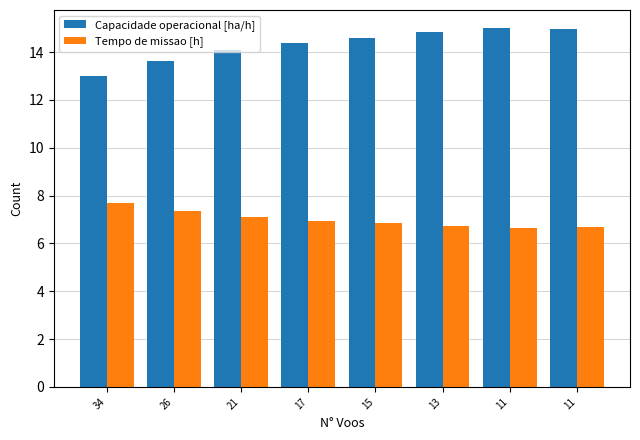

Reading left to right, transcribe all the data shown in this chart.

Capacidade operacional [ha/h]: 13.0	13.6	14.1	14.4	14.6	14.8	15.0	15.0
Tempo de missao [h]: 7.7	7.3	7.1	7.0	6.8	6.7	6.7	6.7